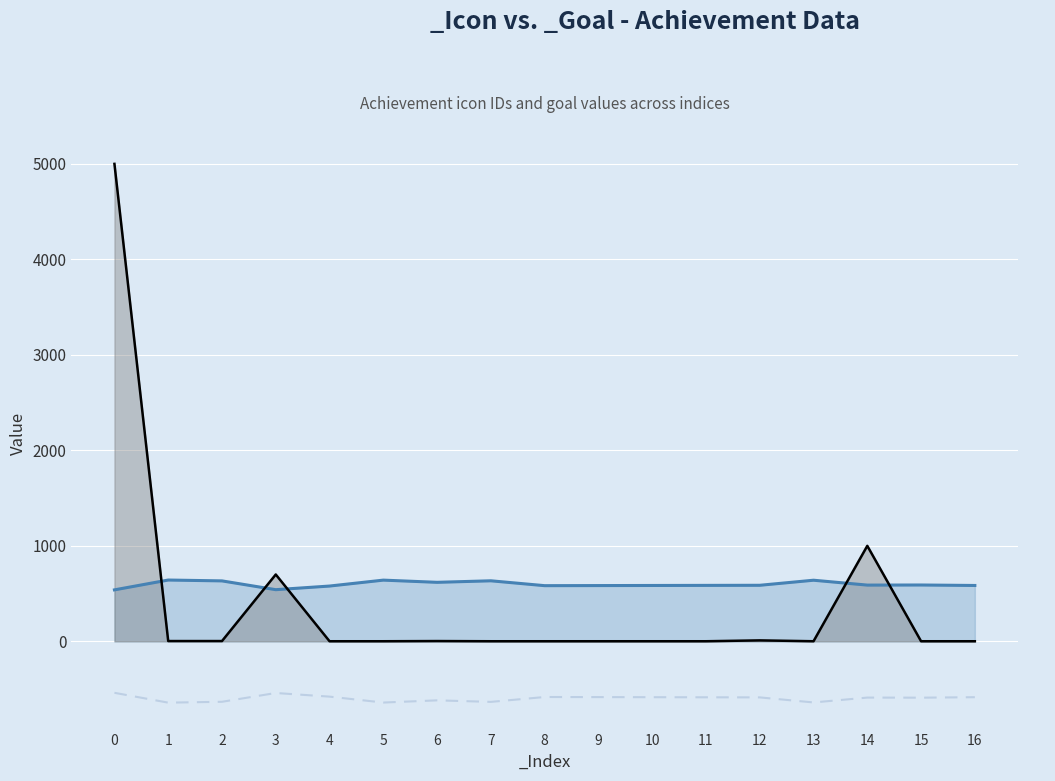

What is the difference between the highest and lowest values at 11?

585